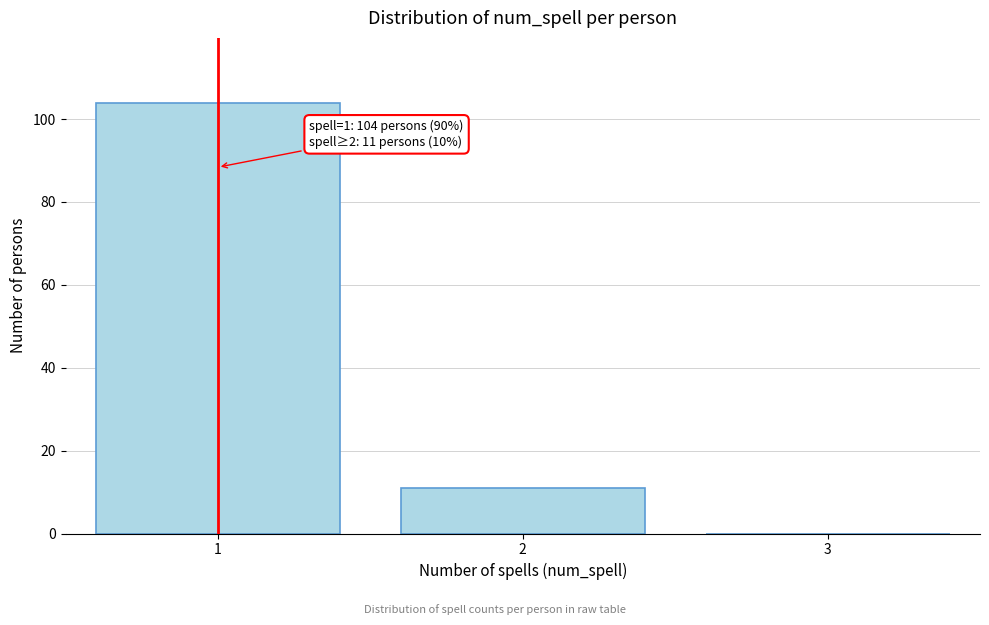

Reading right to left, transcribe all the data shown in this chart.

3=0	2=11	1=104